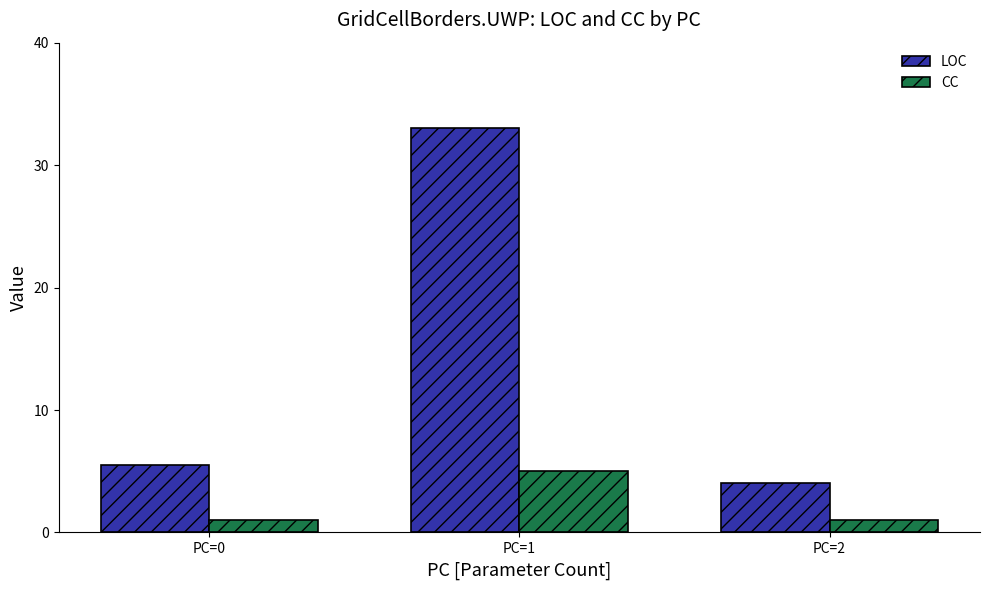

Which label corresponds to the largest value in the chart?

PC=1